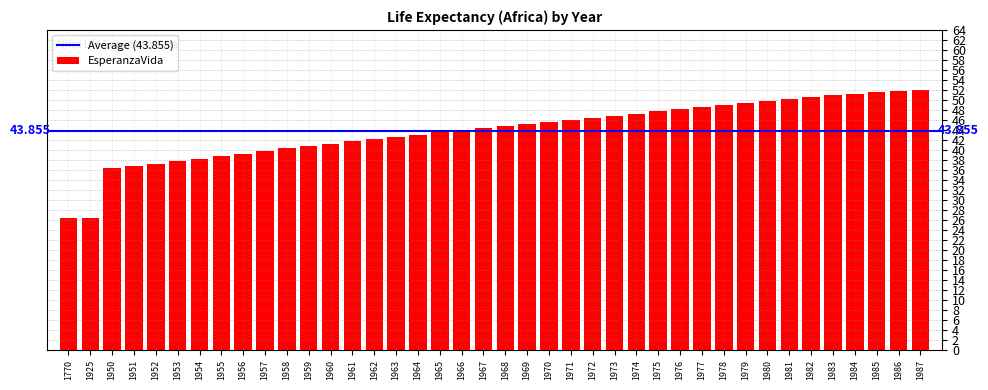

At which label does the data first exceed 44?

1967